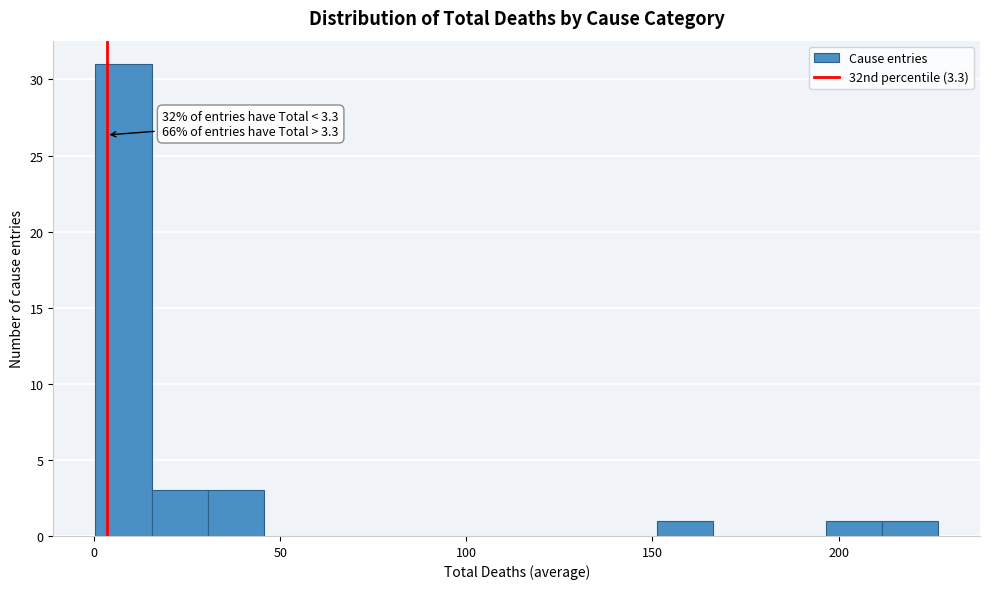

Read against the x-axis, roughly where is the centre of the tallest bar?

10